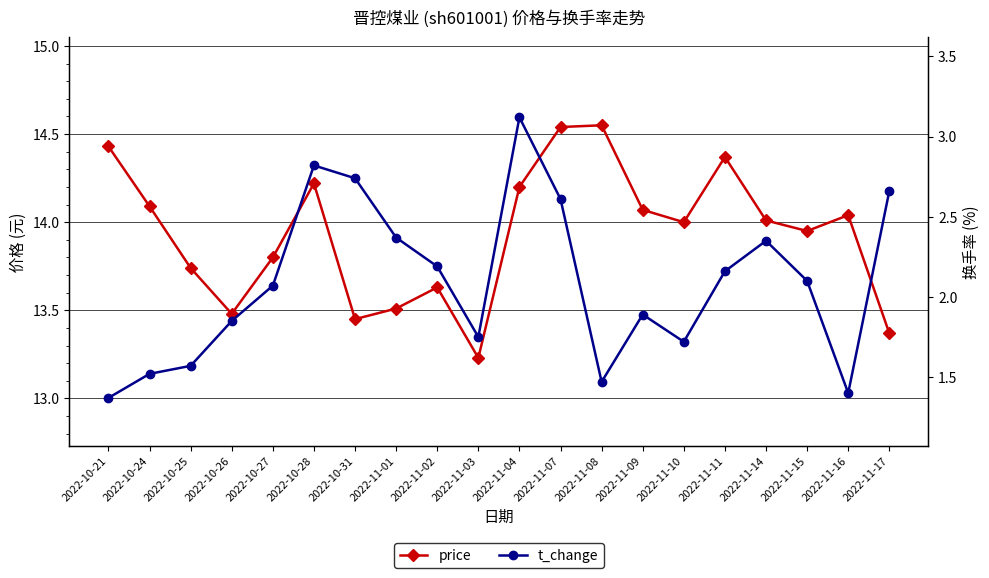

How many lines are shown in the chart?

2